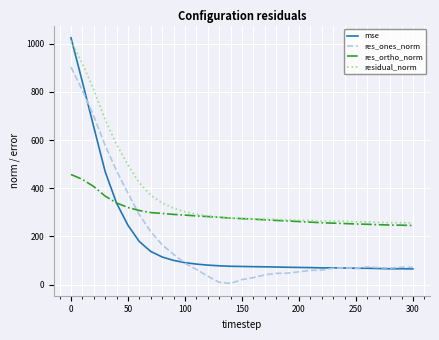

What are all the series names shown in the legend?

mse, res_ones_norm, res_ortho_norm, residual_norm